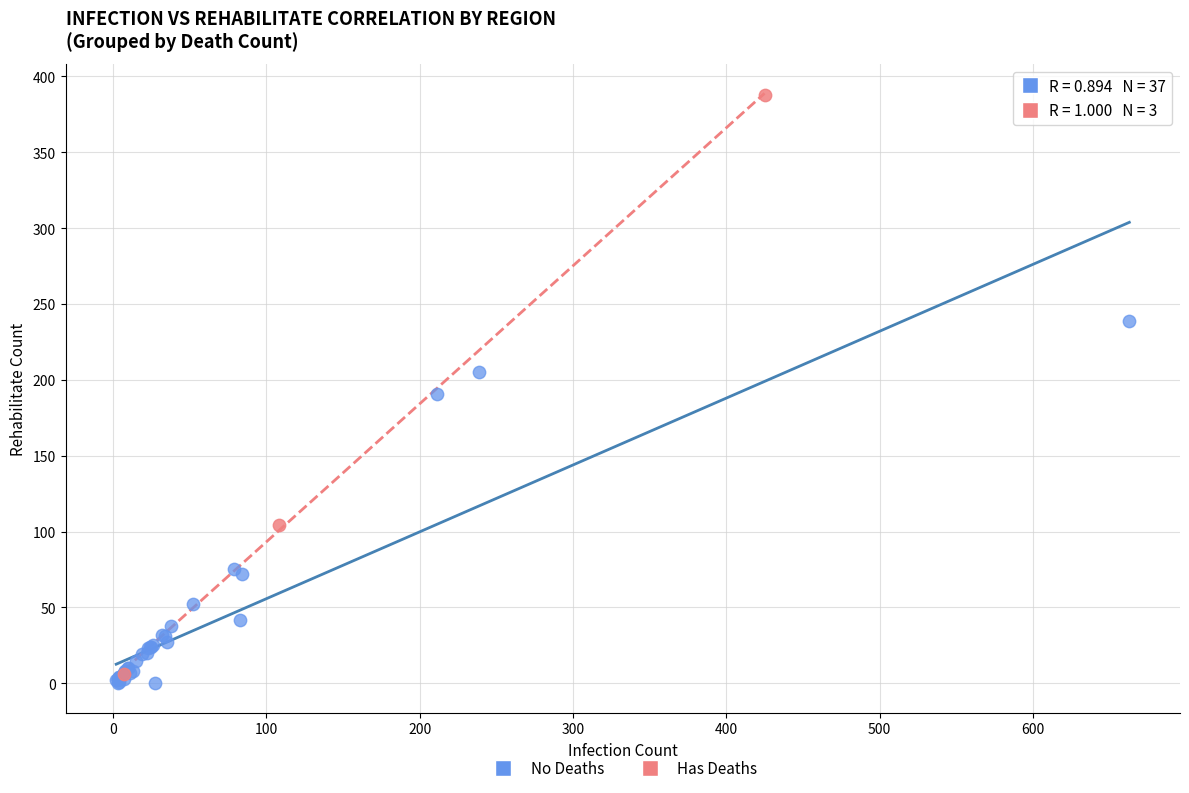

Which series contains the highest Y value?

Has Deaths